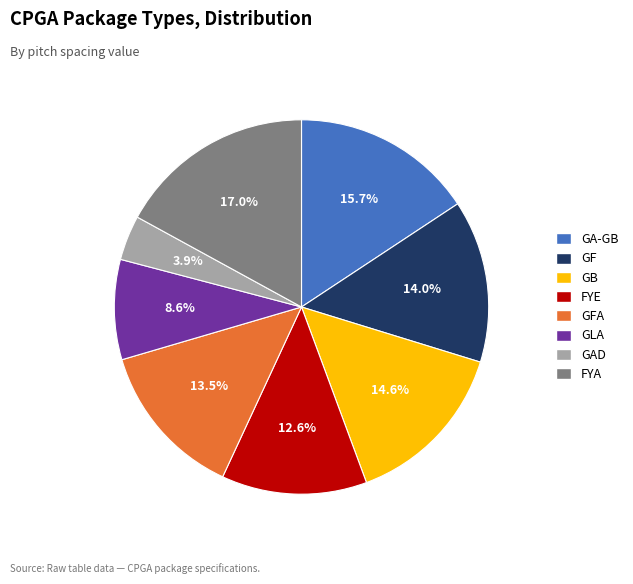

Does any single category account for the majority?

No